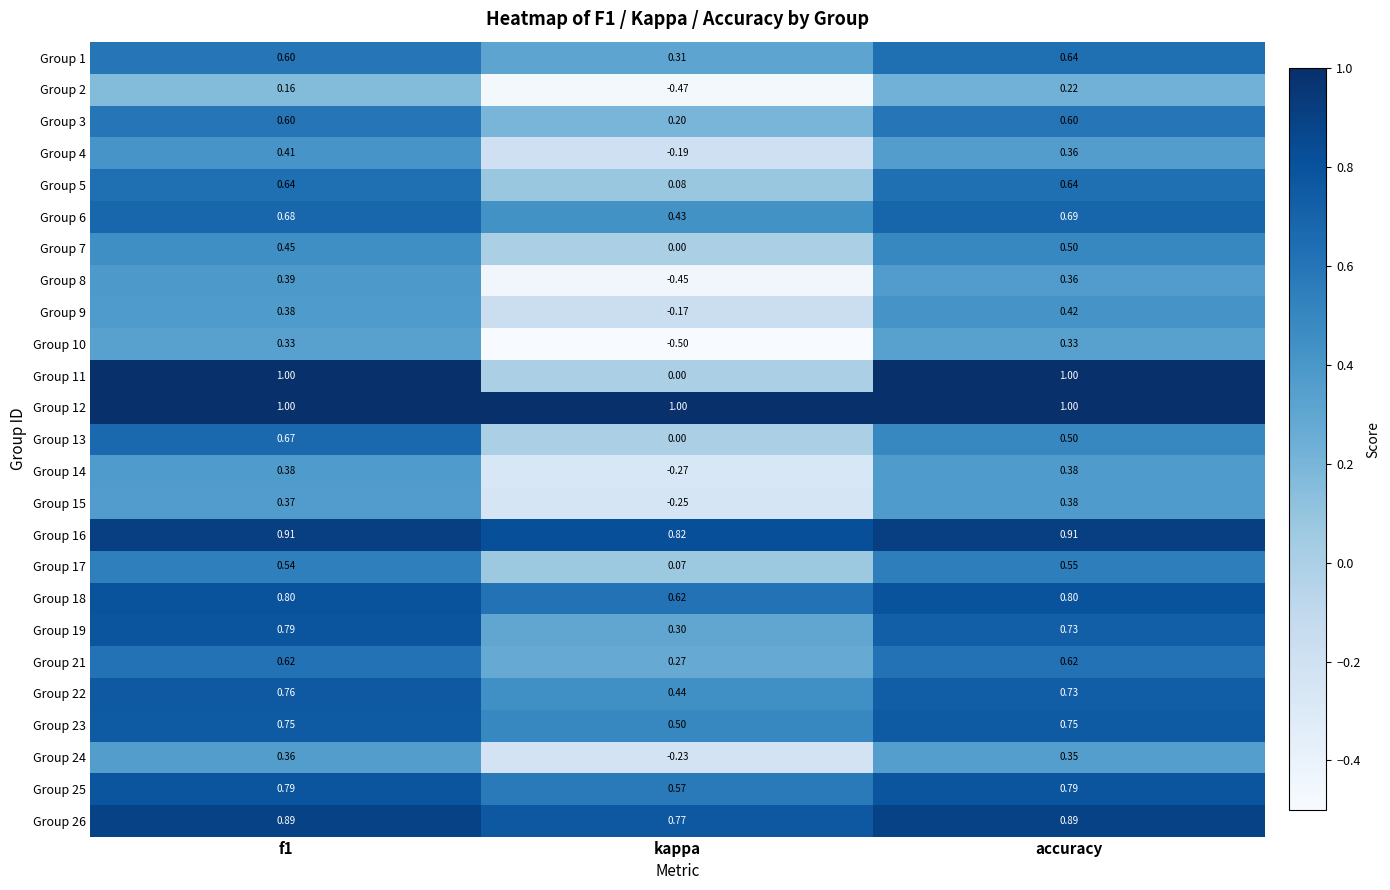

At which label is Group 23 closest to 0?

kappa